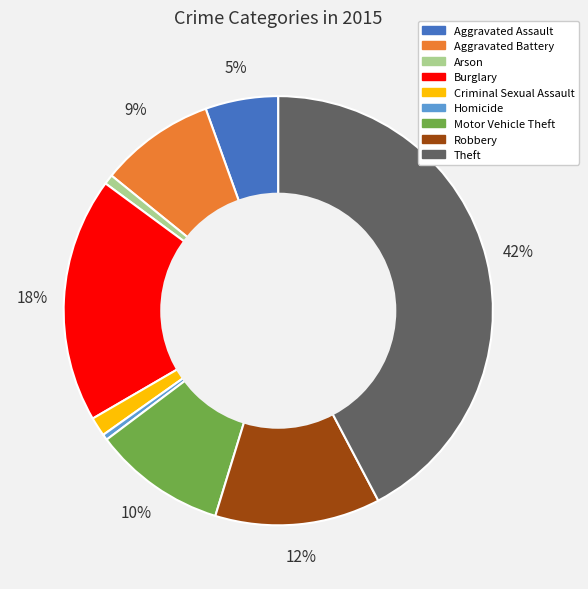

How many segments does this pie chart have?

9